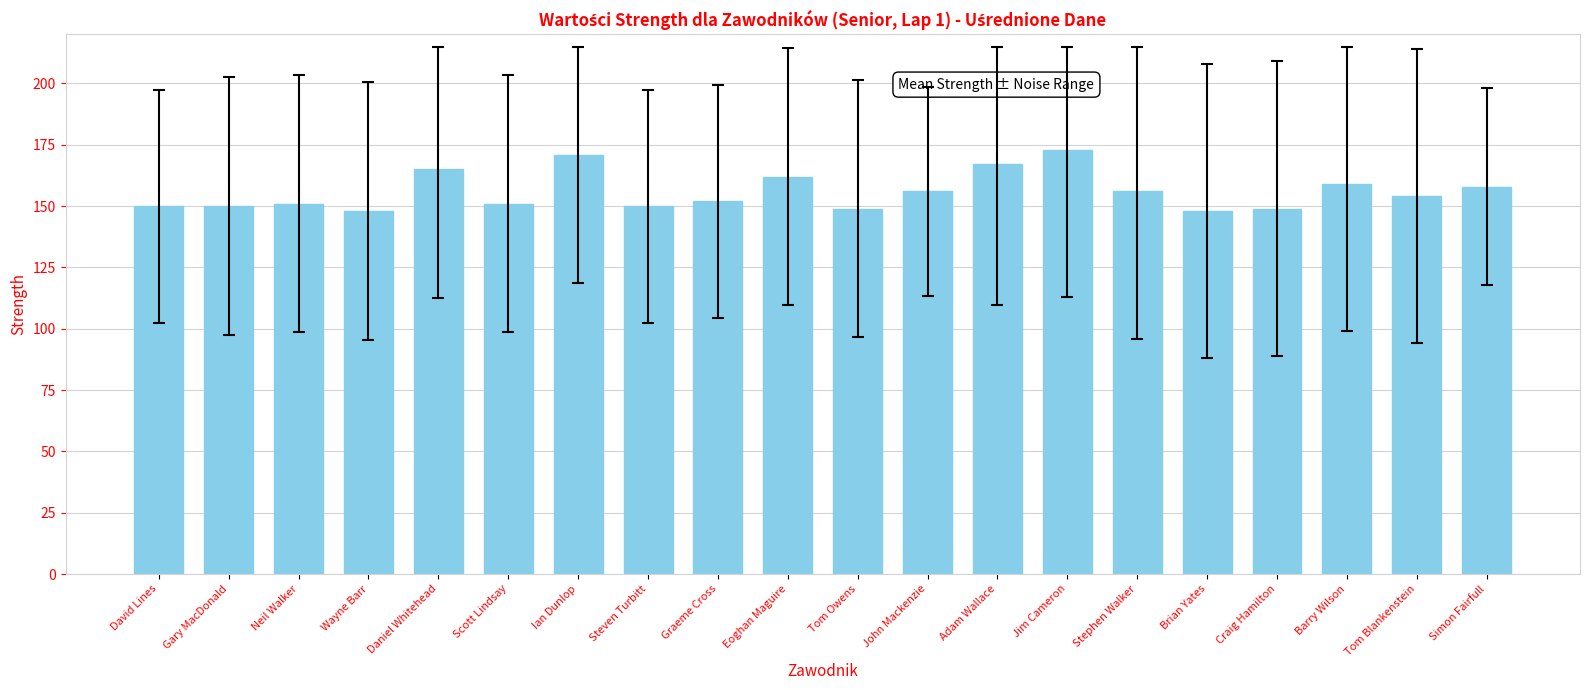

What position from the right is Neil Walker?

18